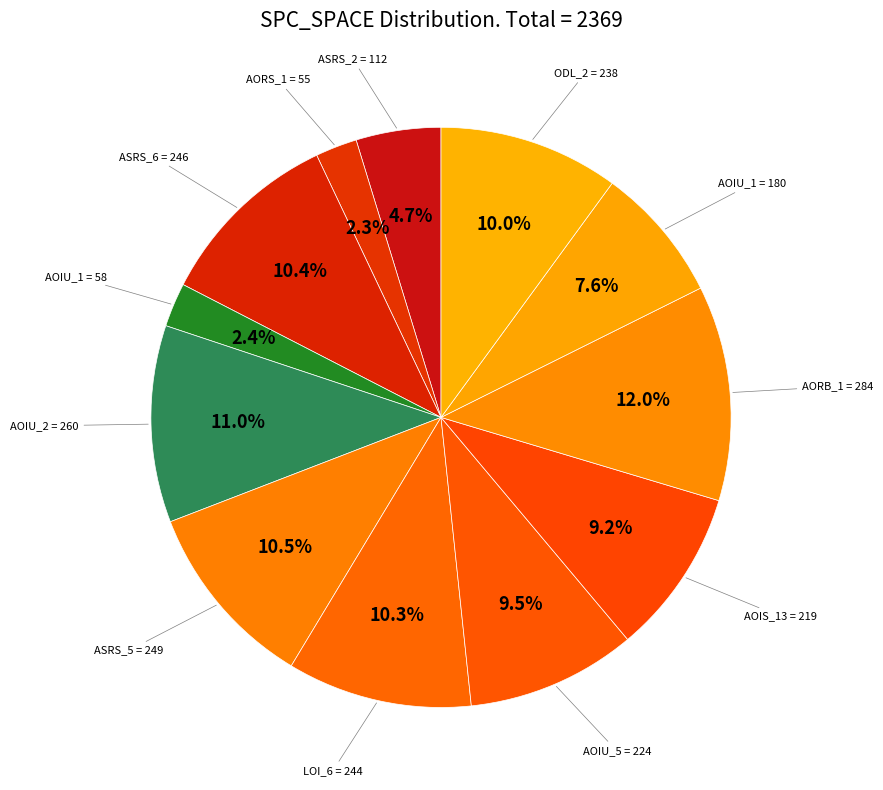

Rank the categories by value from lowest to highest.

Empty.ElevatorSystem.Environment.AORS_1, Empty.ElevatorSystem.Environment.AOIU_1, Weight.ElevatorSystem.Elevator.ASRS_2, Empty.PL_Interface_impl.AOIU_1, Empty.ElevatorSystem.Environment.AOIS_13, Empty.ElevatorSystem.Environment.AOIU_5, Weight.ElevatorSystem.Elevator.ODL_2, Empty.ElevatorSystem.Environment.LOI_6, Weight.ElevatorSystem.Elevator.ASRS_6, Weight.ElevatorSystem.Elevator.ASRS_5, Empty.PL_Interface_impl.AOIU_2, Empty.ElevatorSystem.Environment.AORB_1